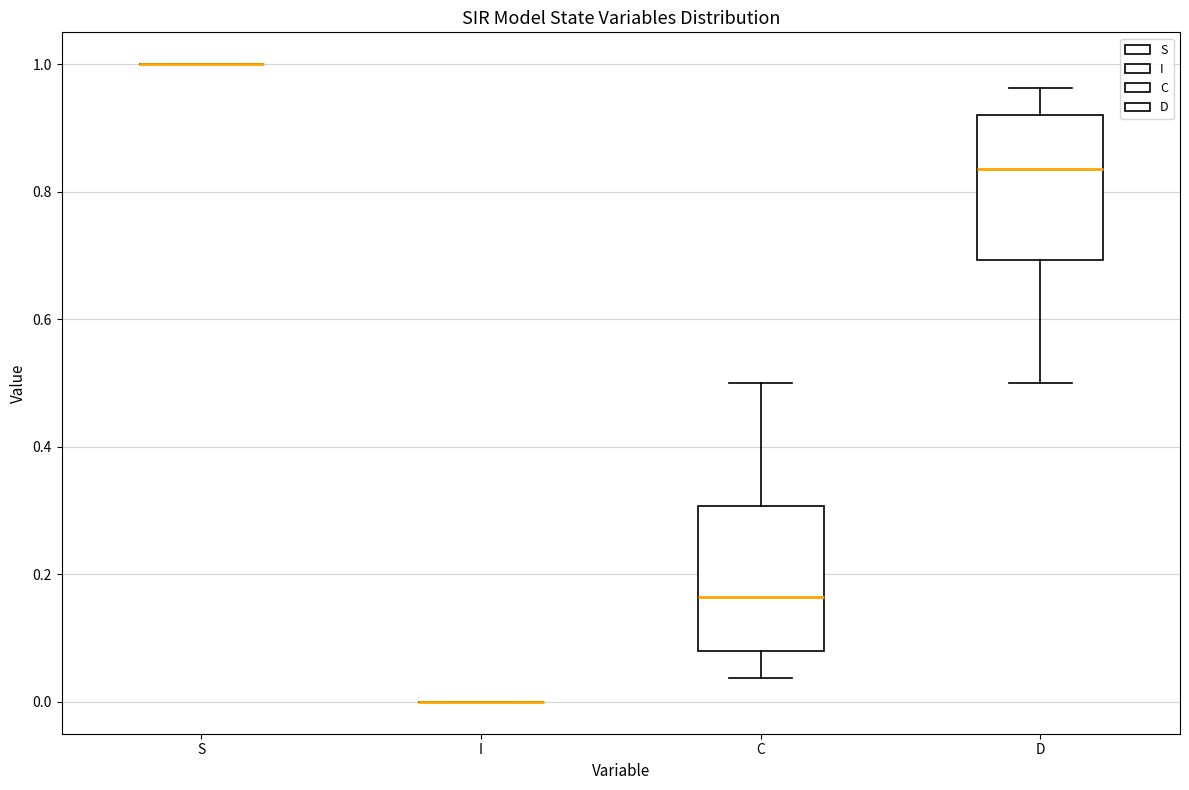

Reading left to right, read every box against the y-axis: the position of its median line, the range the box covers, and the ends of its whiskers. The values are not printed on the chart, so give them approximately, as read against the axis.

S: box collapsed to a line at 1.00, whiskers 1.00 to 1.00
I: box collapsed to a line at 0.00, whiskers 0.00 to 0.00
C: median 0.16, box 0.08 to 0.30, whiskers 0.04 to 0.50
D: median 0.84, box 0.70 to 0.92, whiskers 0.50 to 0.96